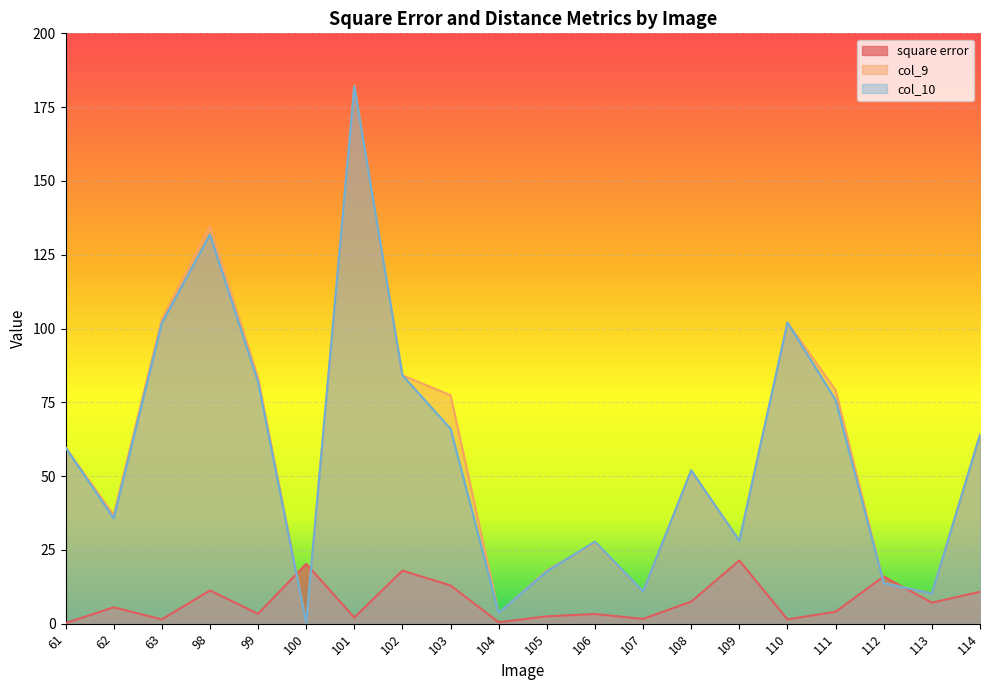

How many lines are shown in the chart?

3